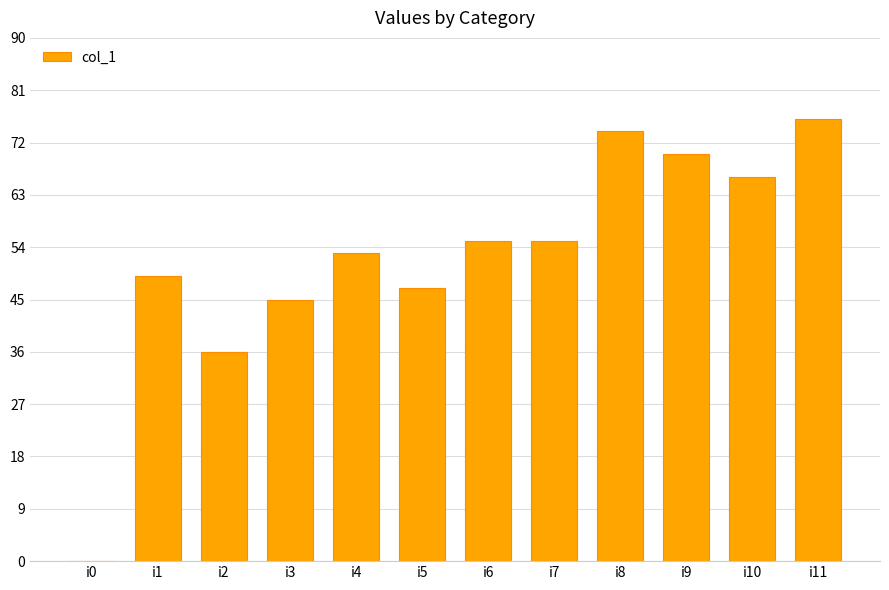

At which label is the value closest to 38?

i2